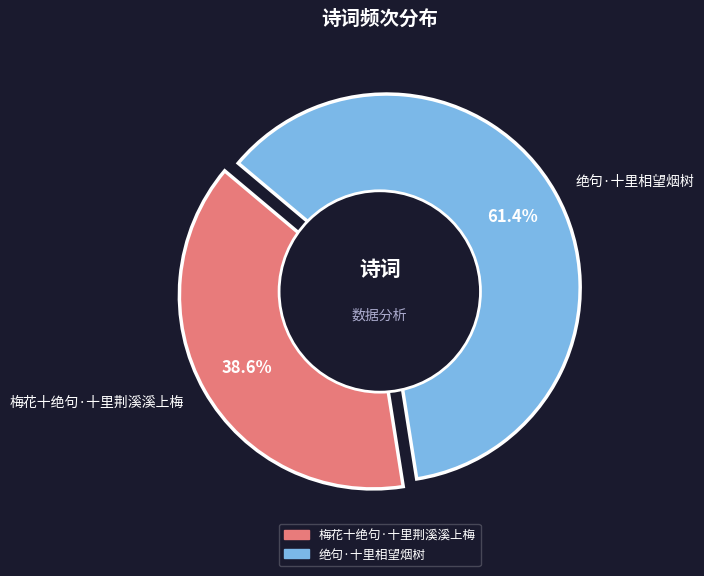

Count the number of slices in the pie.

2